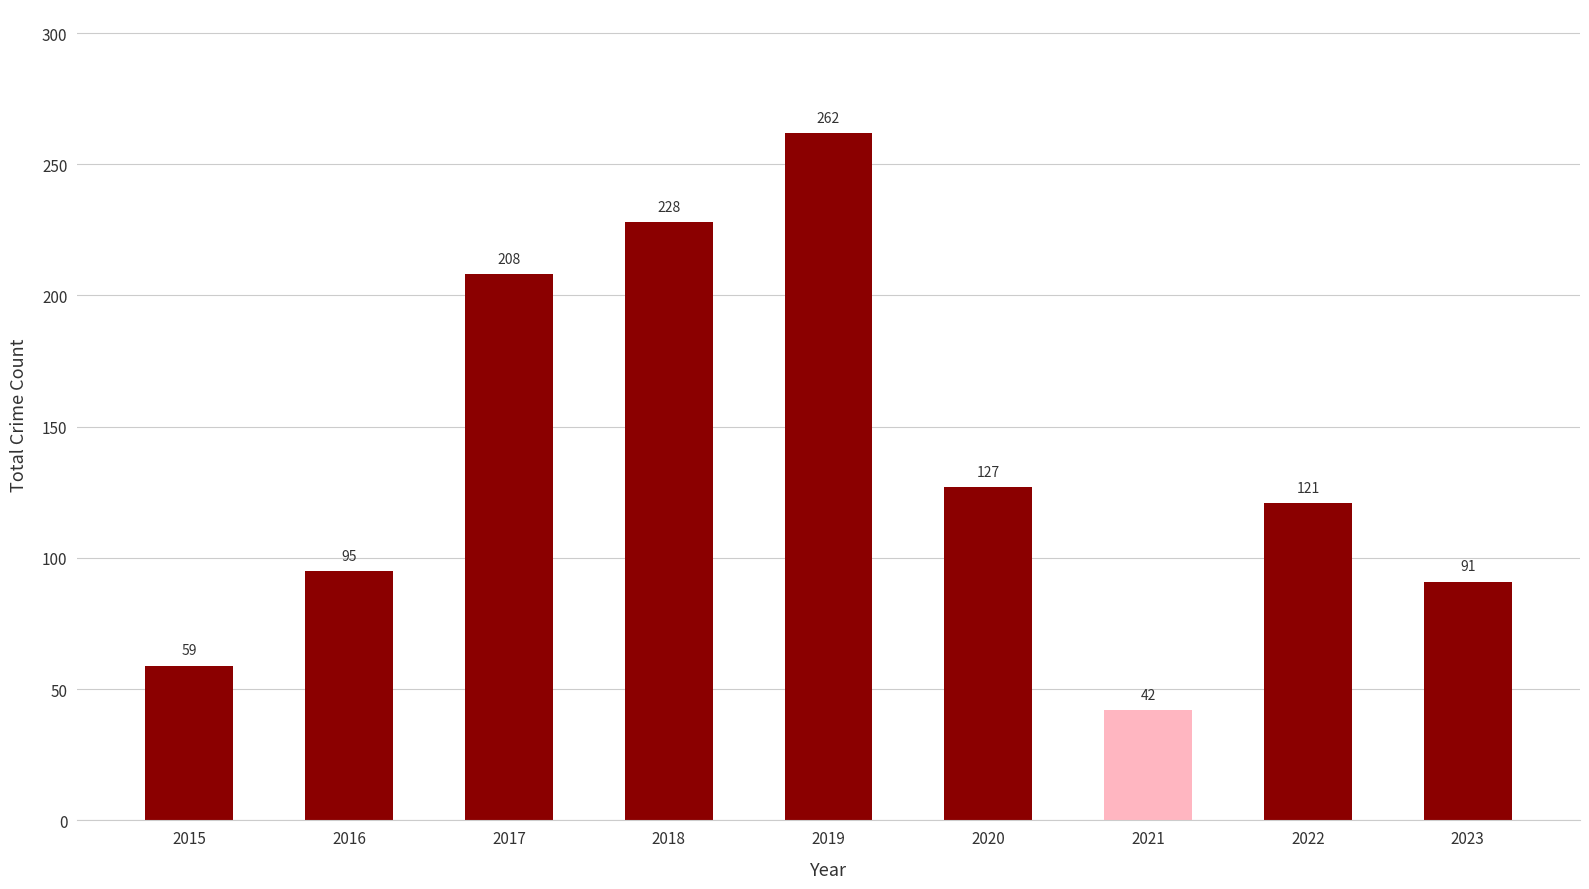

What is the value of the 8th bar from the left?

121